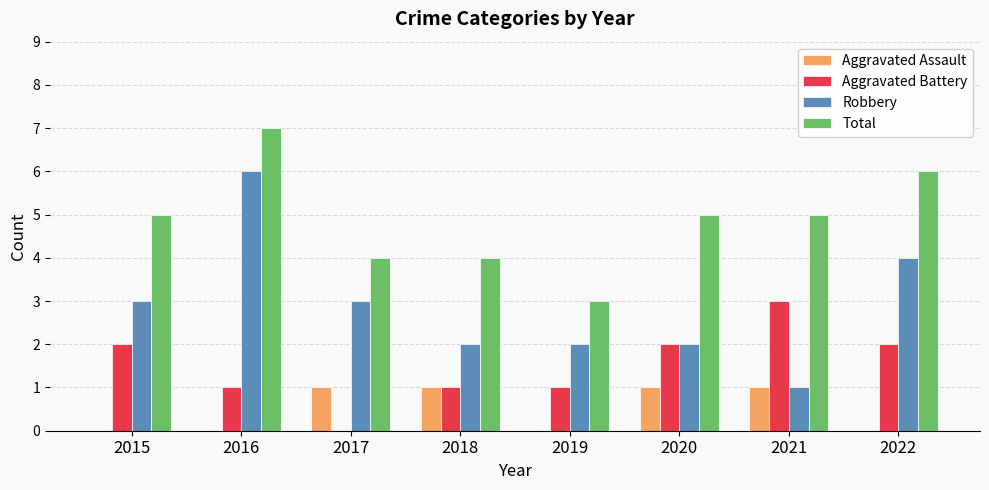

Which series changed the most between 2020 and 2022?

Robbery